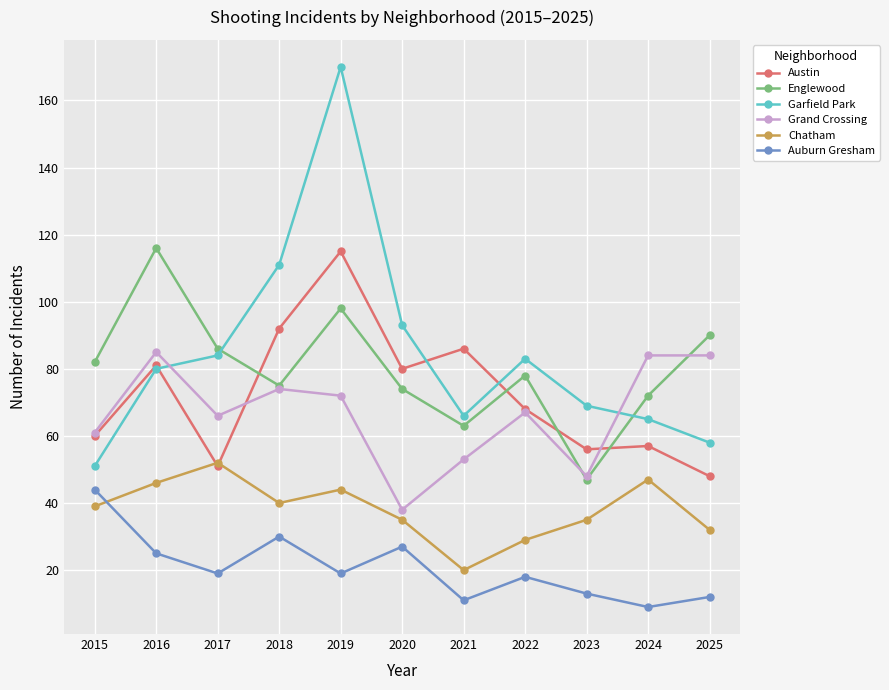

What is the maximum value shown in the chart?

170